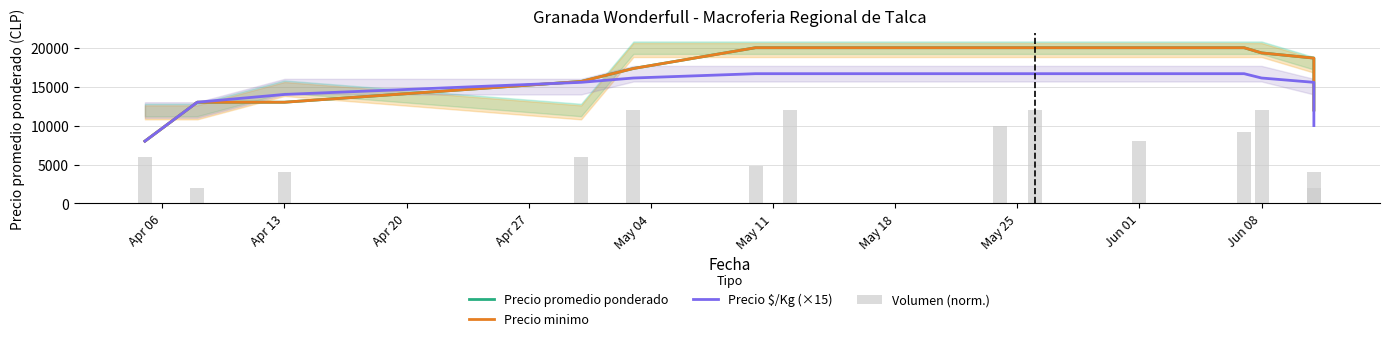

What is the average value of the Precio promedio ponderado series?

16928.6